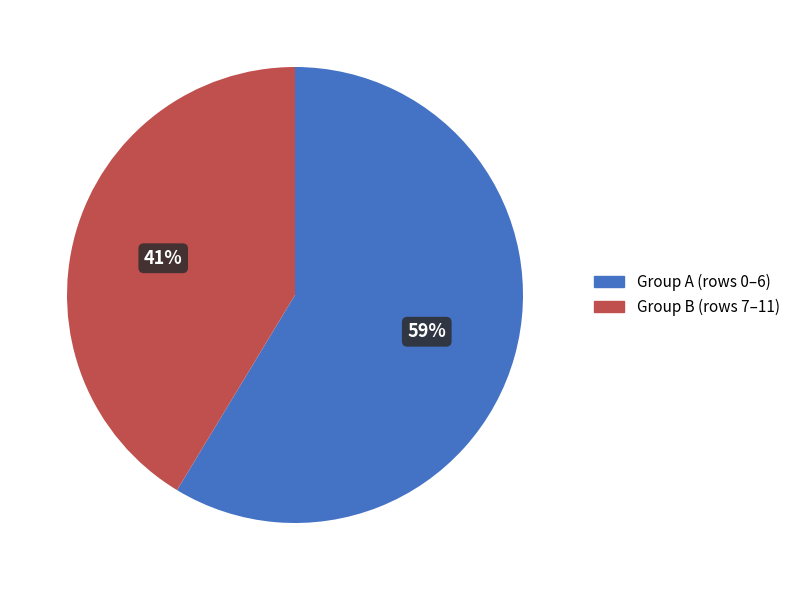

Count the number of slices in the pie.

2